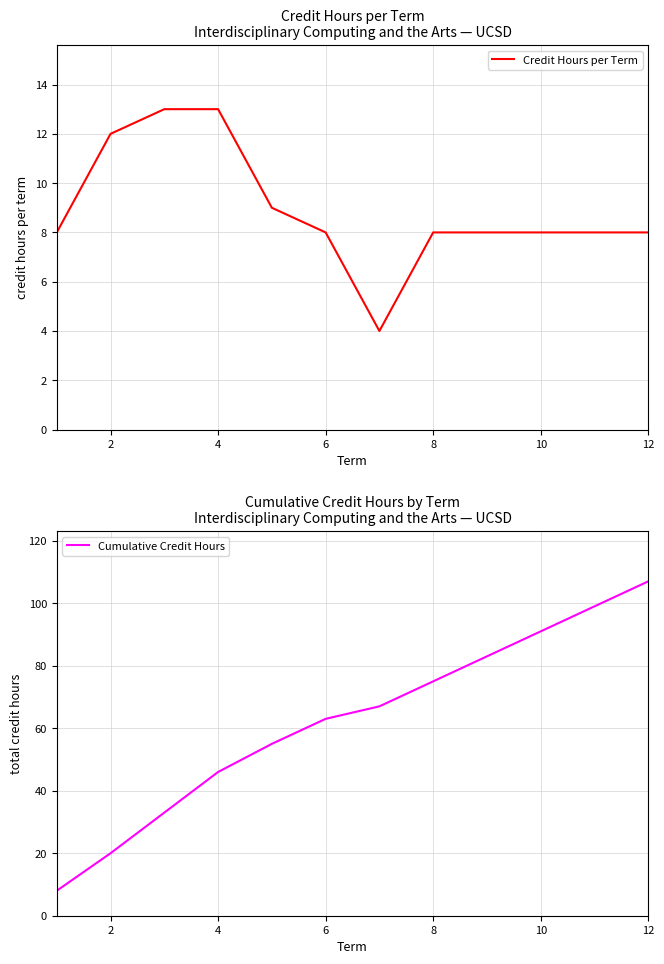

Does the chart display data point markers on the line(s)?

No